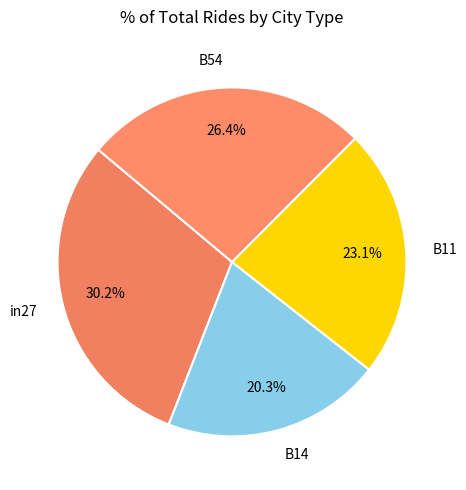

Is the sum of B14 and B11 greater than half?

No